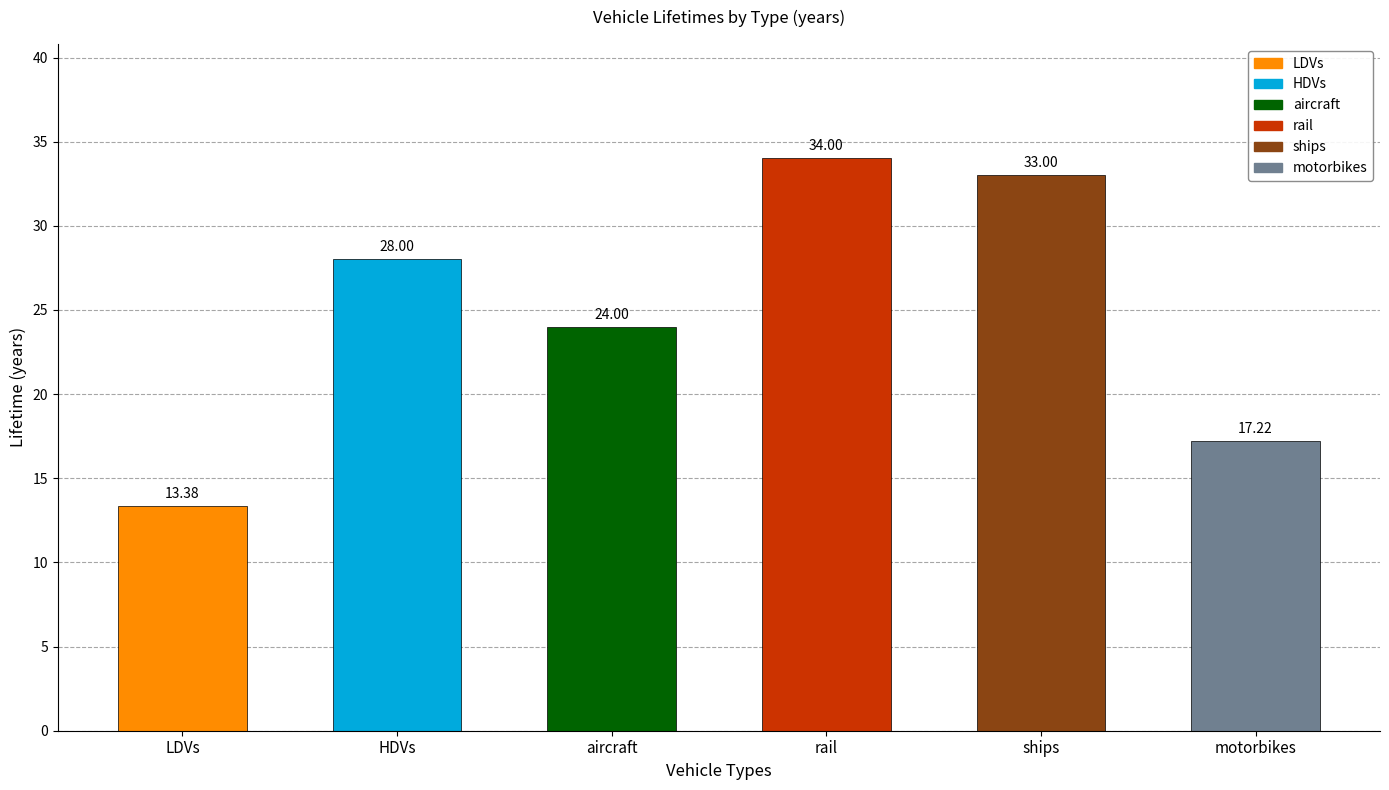

The value at ships is 33.0. True or false?

True